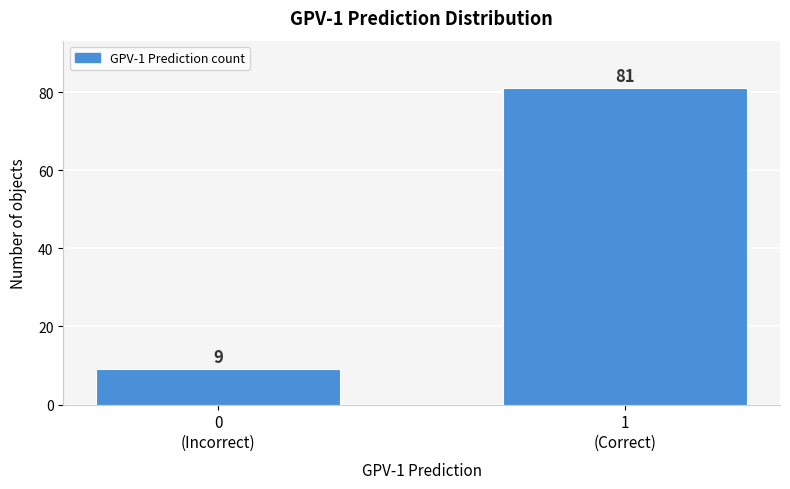

Reading right to left, list all the values displayed in this chart.

81	9